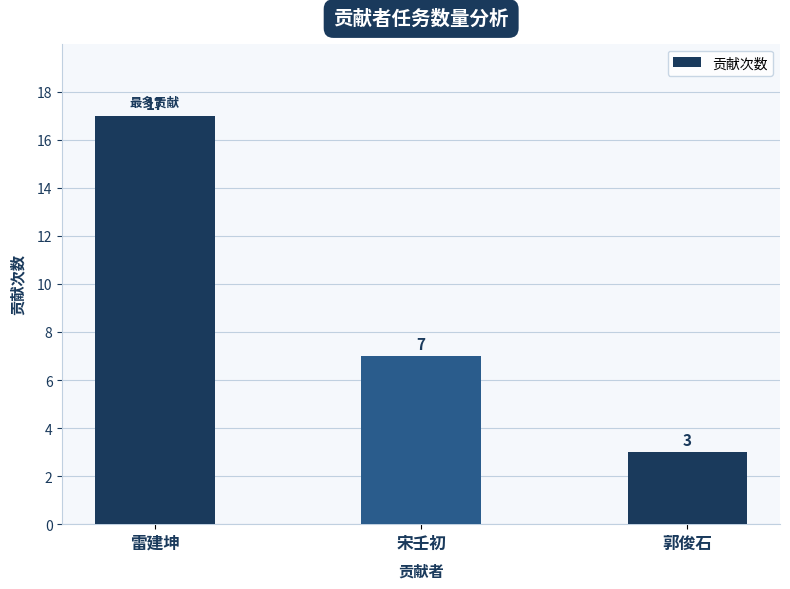

What is the ratio of the value at 雷建坤 to the value at 郭俊石?

5.7